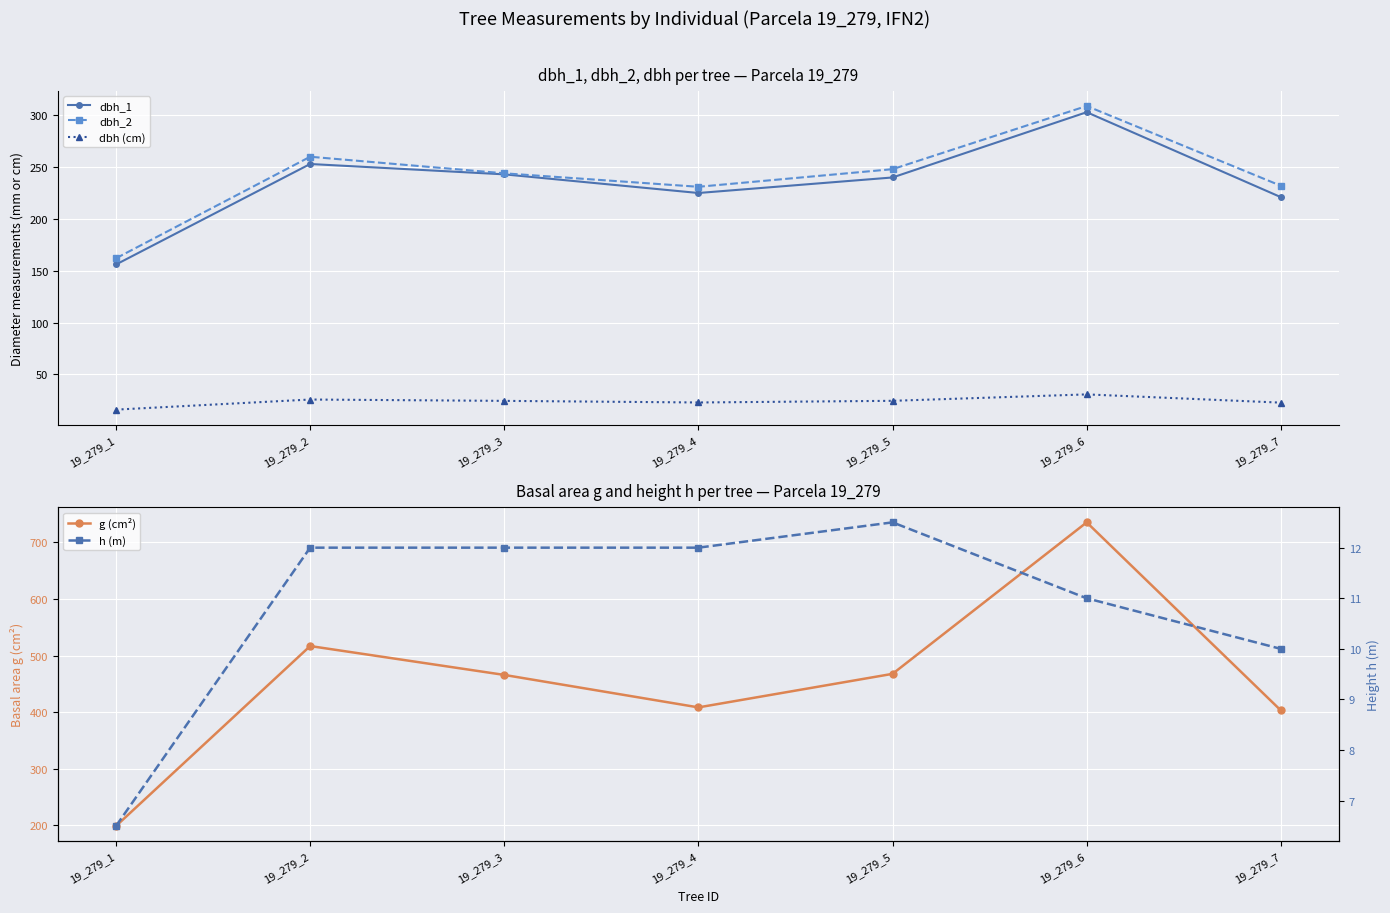

Which series has the largest total across all categories?

g (cm²)